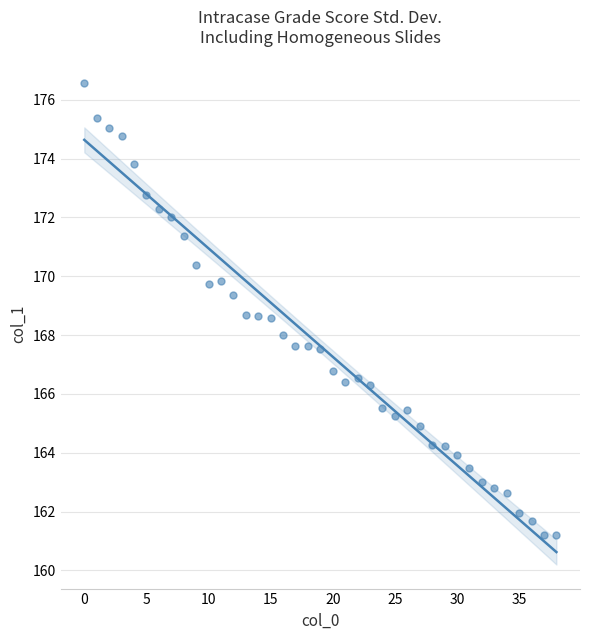

What is the range of Y values (max minus min)?

15.4